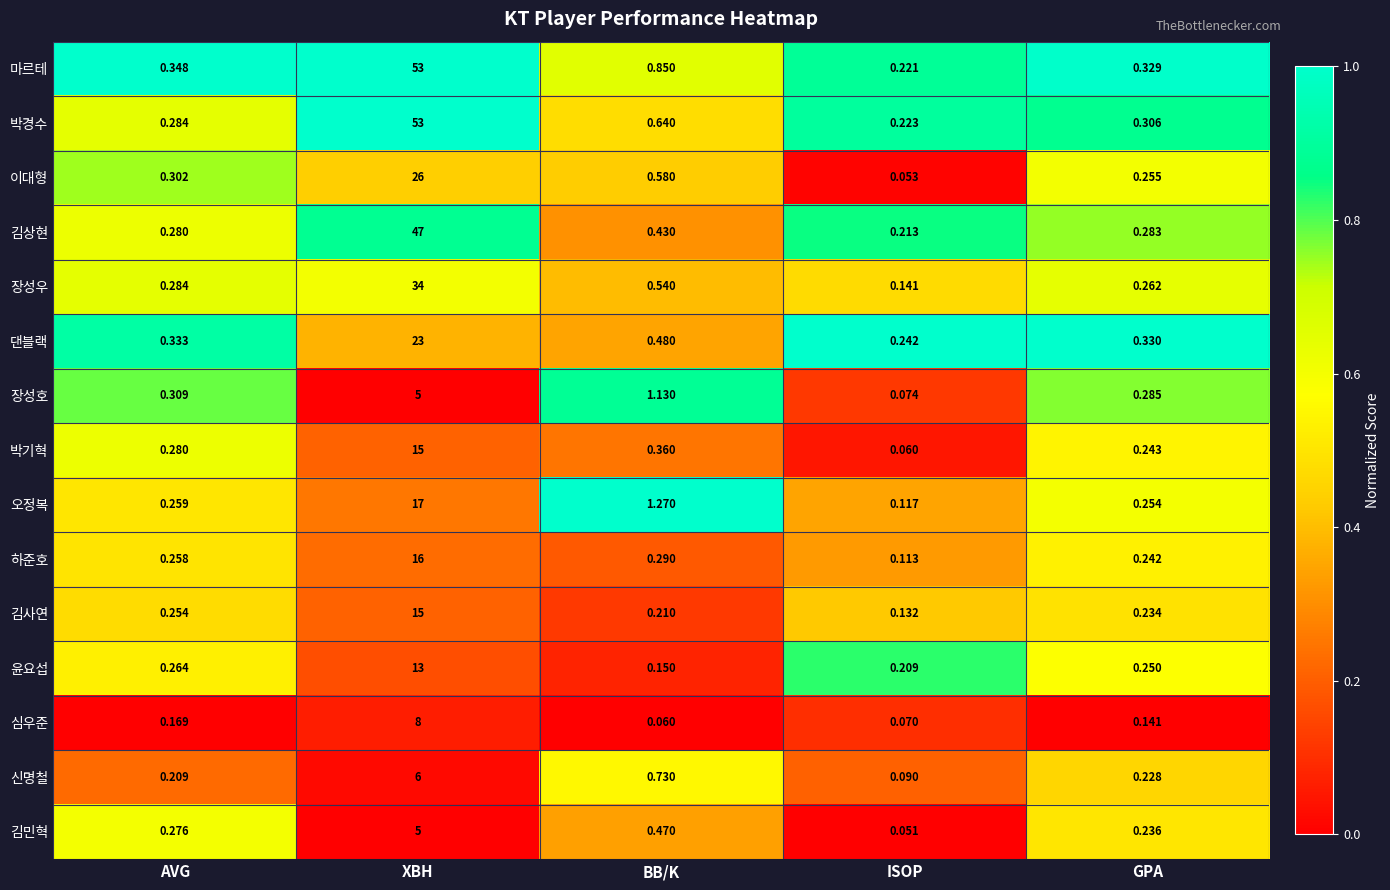

At which label is 이대형 closest to 13?

BB/K